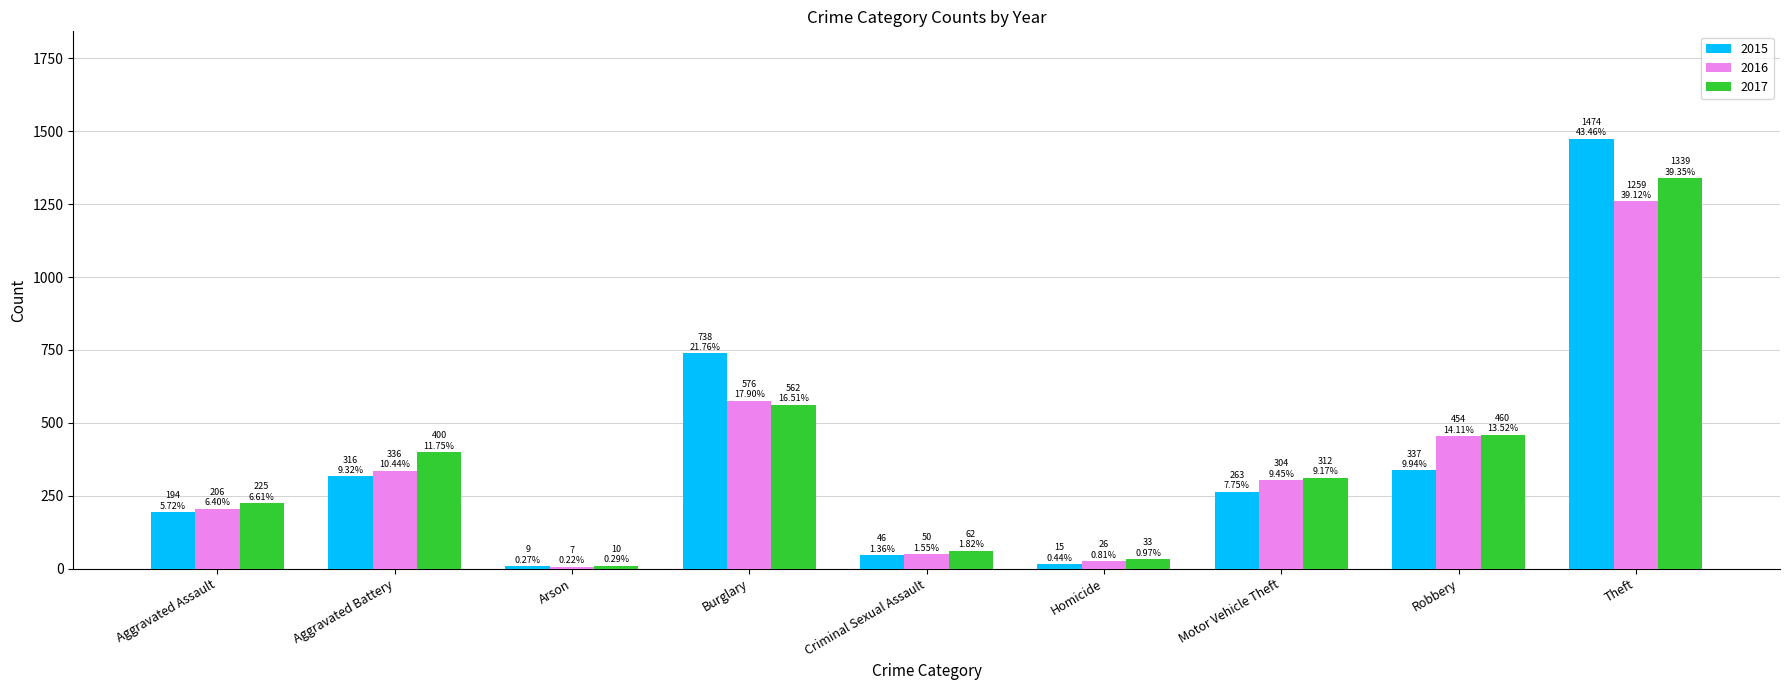

What is the difference between the second highest and second lowest values in the 2016 series?

550